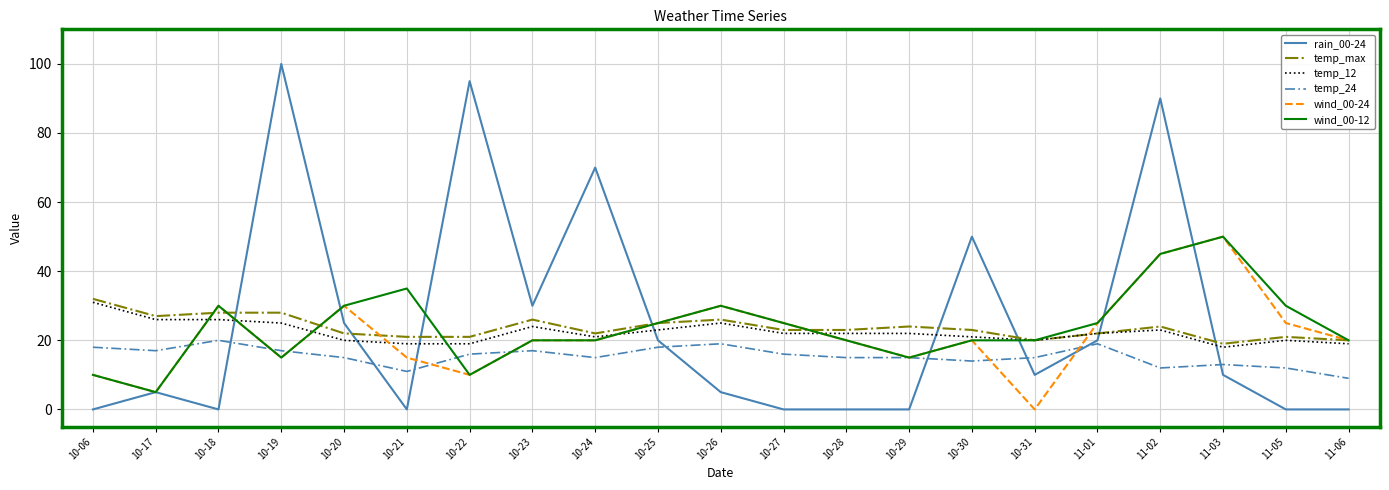

How many lines are shown in the chart?

6